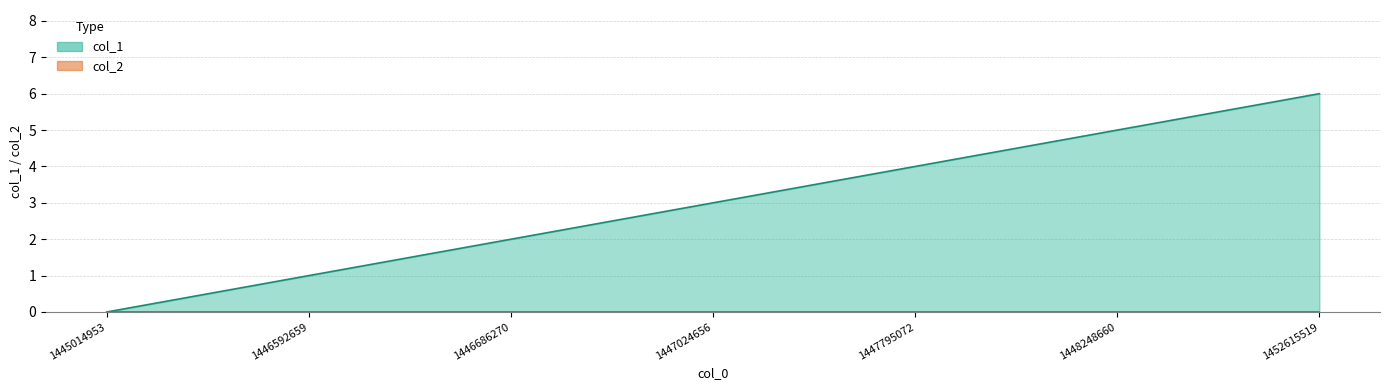

List the labels in order of value, largest first.

1452615519, 1448248660, 1447795072, 1447024656, 1446686270, 1446592659, 1445014953